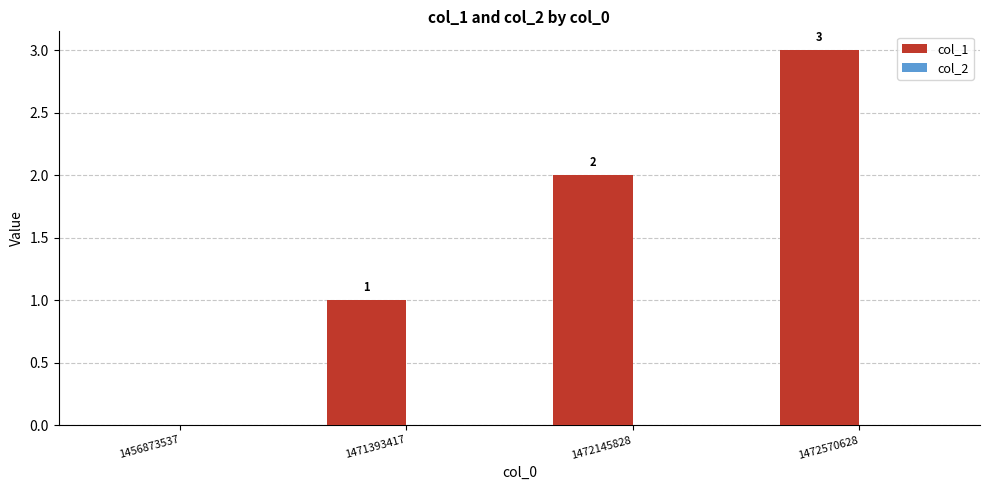

Where is the data nearest to the value 1?

1471393417